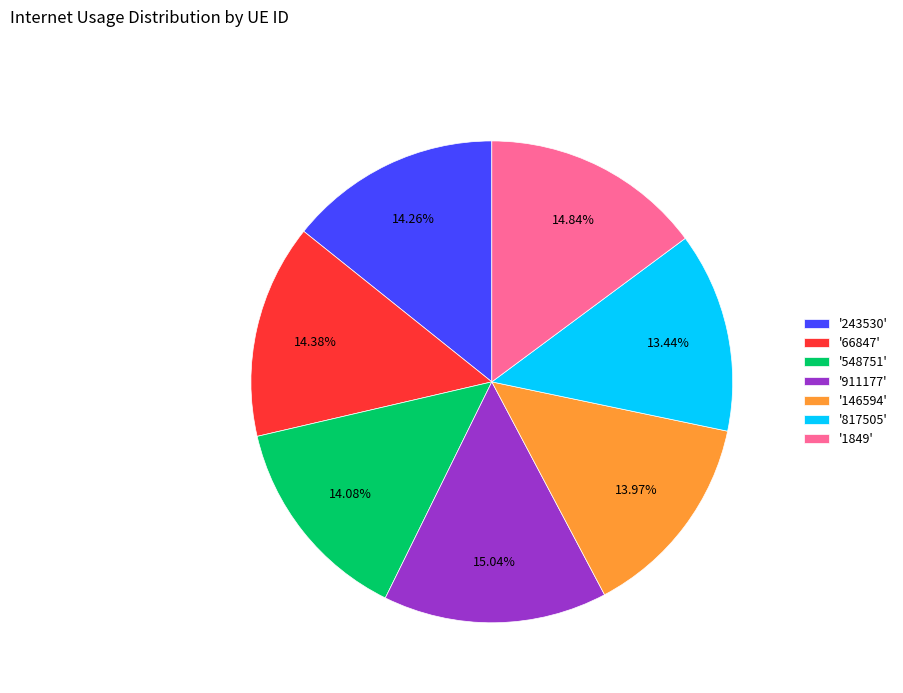

Combined, do '1849' and '911177' account for over 50%?

No